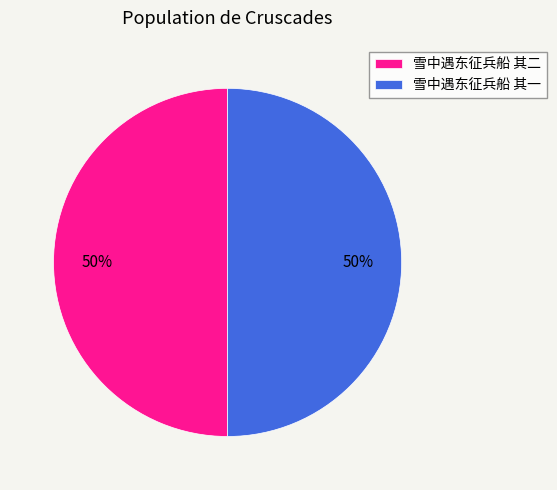

How many segments does this pie chart have?

2